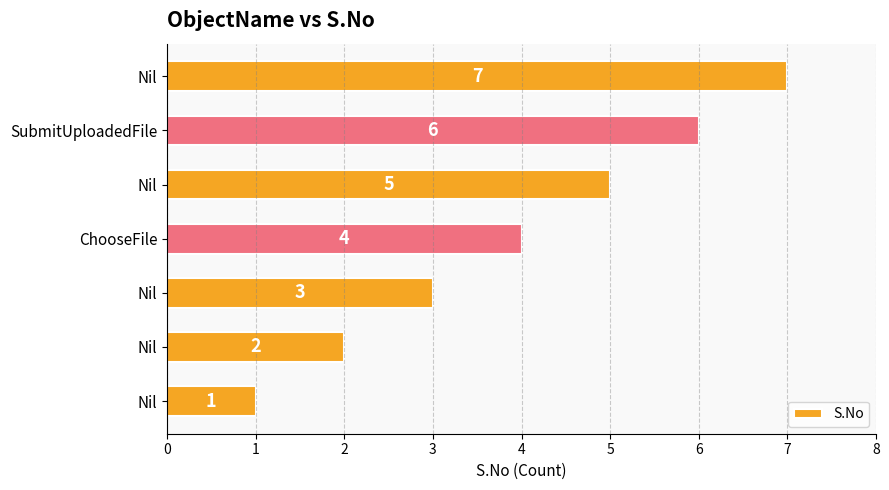

Count the number of categories in the chart.

7